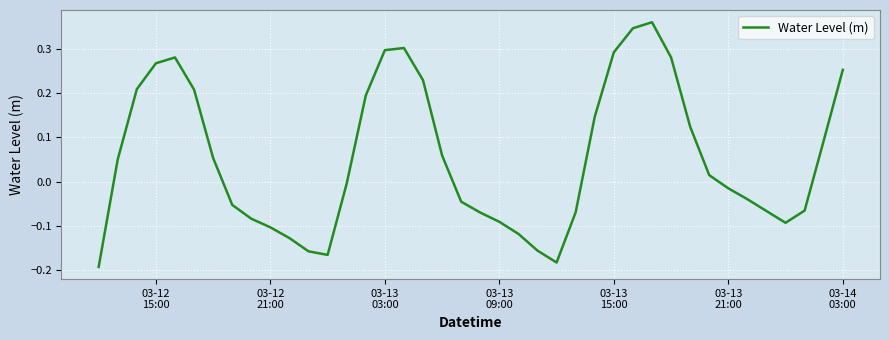

How many interior local valleys (lower than both neighbors) does the data have?

3